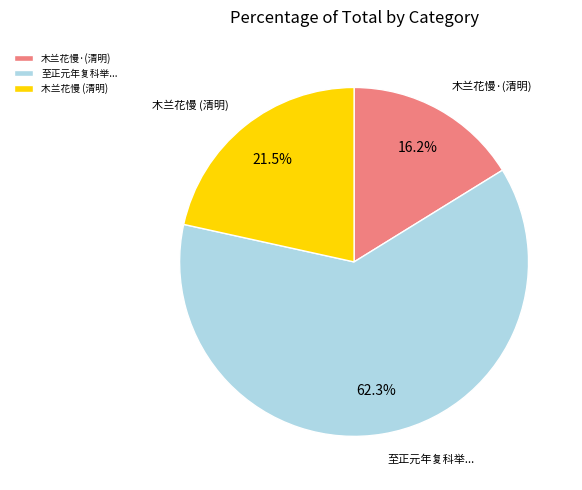

How much of the chart is everything except 至正元年复科举...?

37.7%